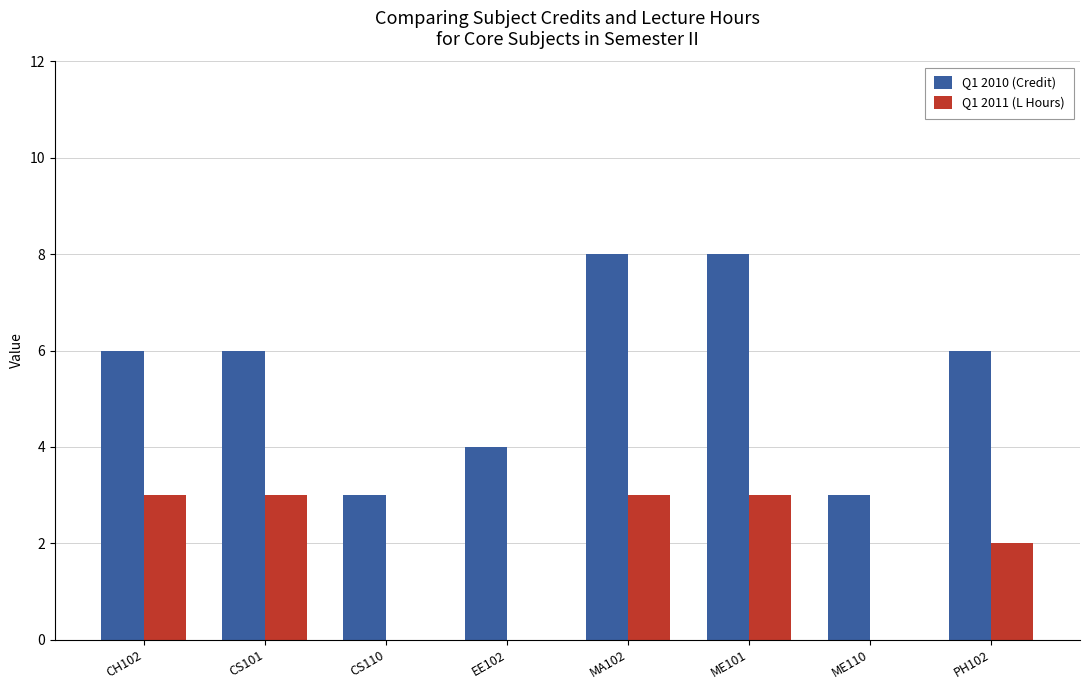

Which series has the largest total across all categories?

Q1 2010 (Credit)